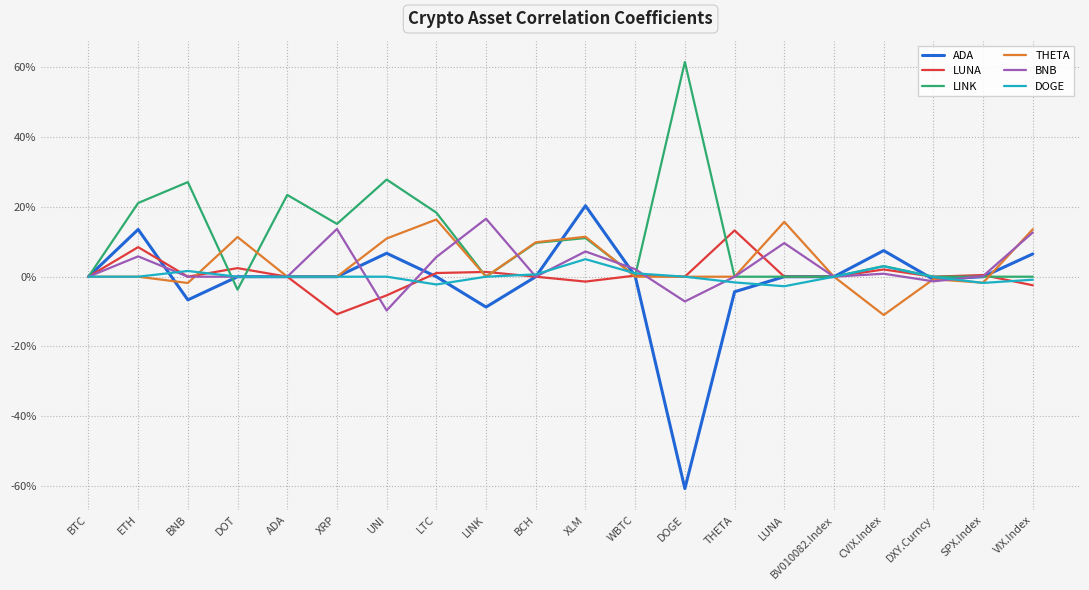

Where does the BNB series first go above 0?

ETH